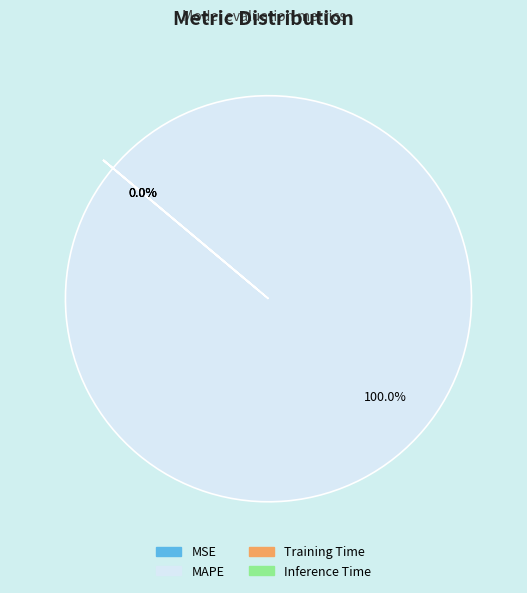

How much of the chart is everything except Training Time?

100.0%